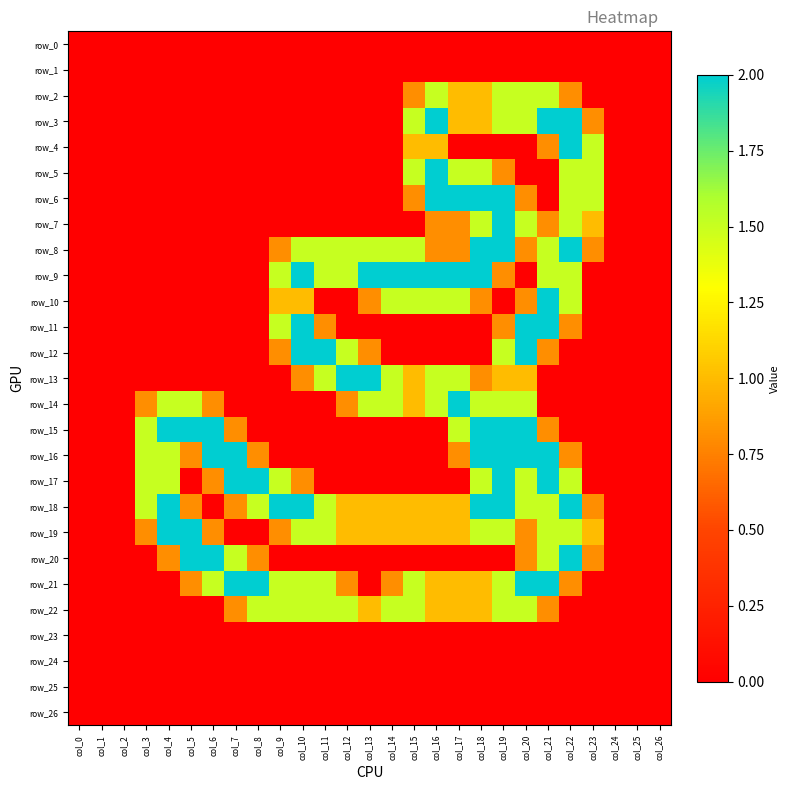

Is it true that row_6 equals 0.8 at col_15?

True